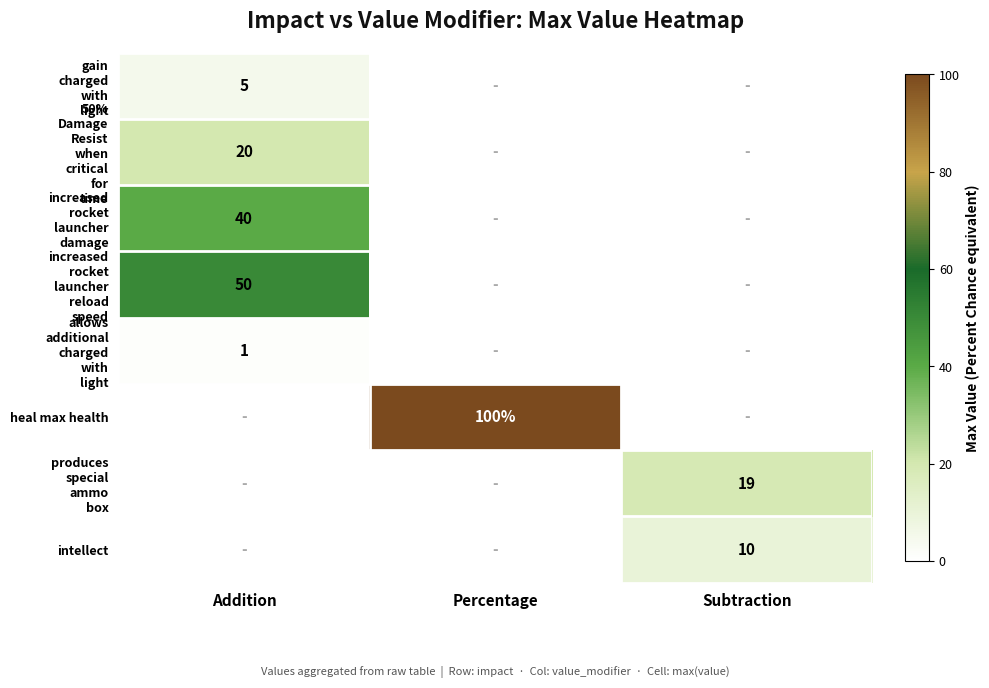

The value of allows additional charged with light at Percentage is 0. True or false?

True